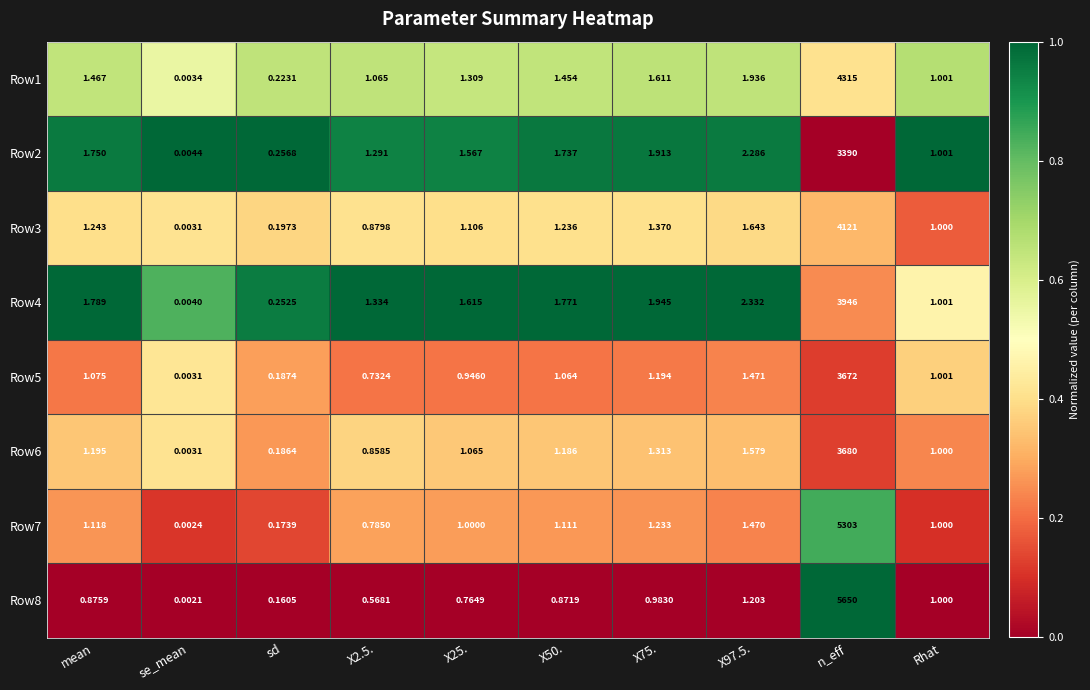

At which label does Row6 first exceed 1?

mean